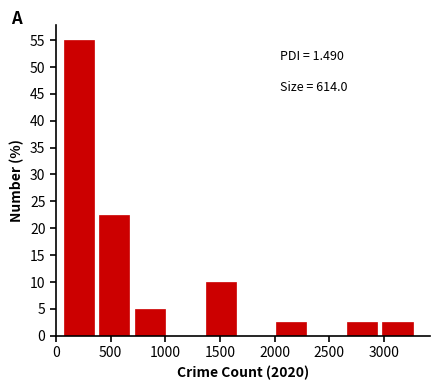

Which range on the x-axis has the tallest bar?

50 to 350